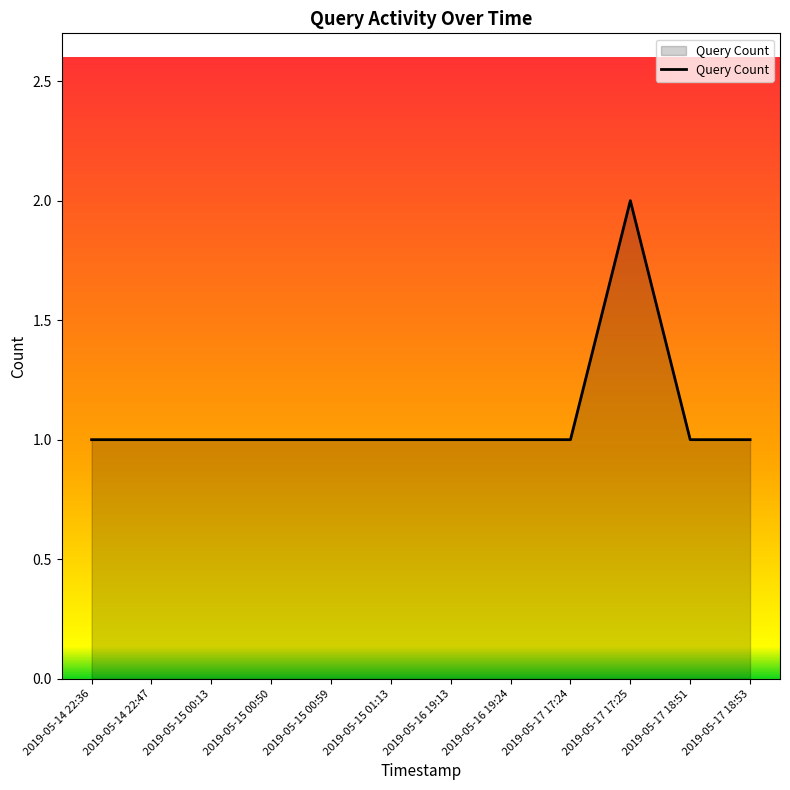

What is the ratio of the value at 2019-05-15 00:13 to the value at 2019-05-15 01:13?

1.0